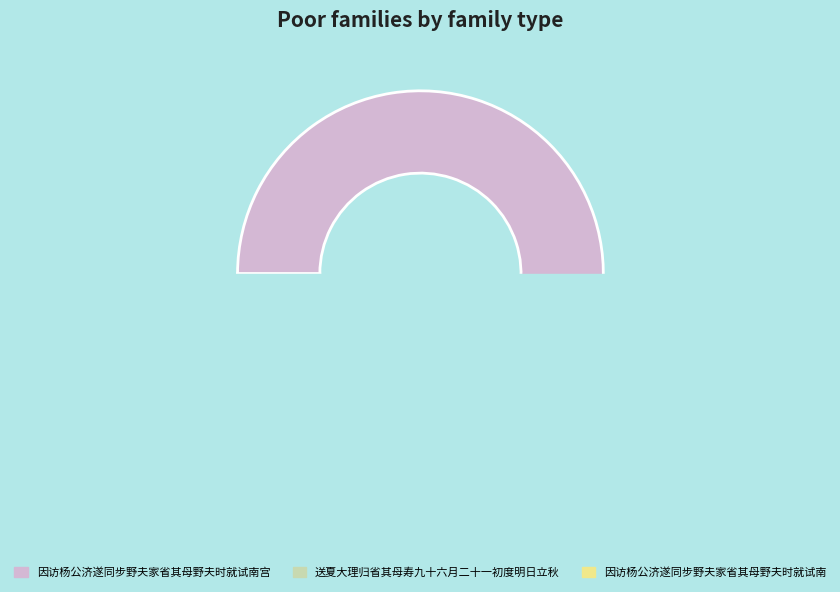

To the nearest percent, what is the difference between the 送夏大理归省其母寿九十六月二十一初度明日立秋 and 因访杨公济遂同步野夫家省其母野夫时就试南 slice percentages?

21%